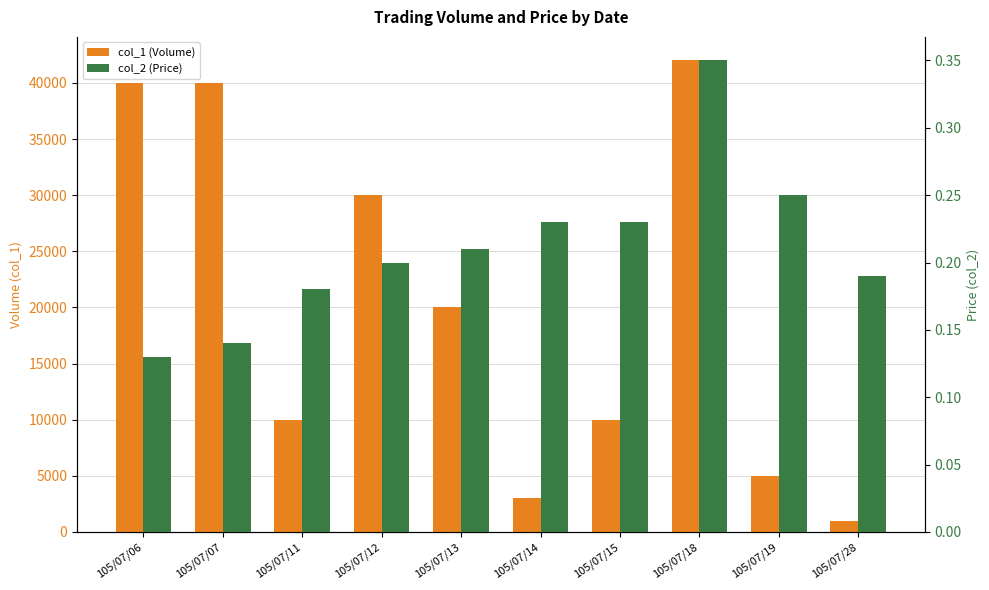

At how many categories does at least one series exceed 15484?

5